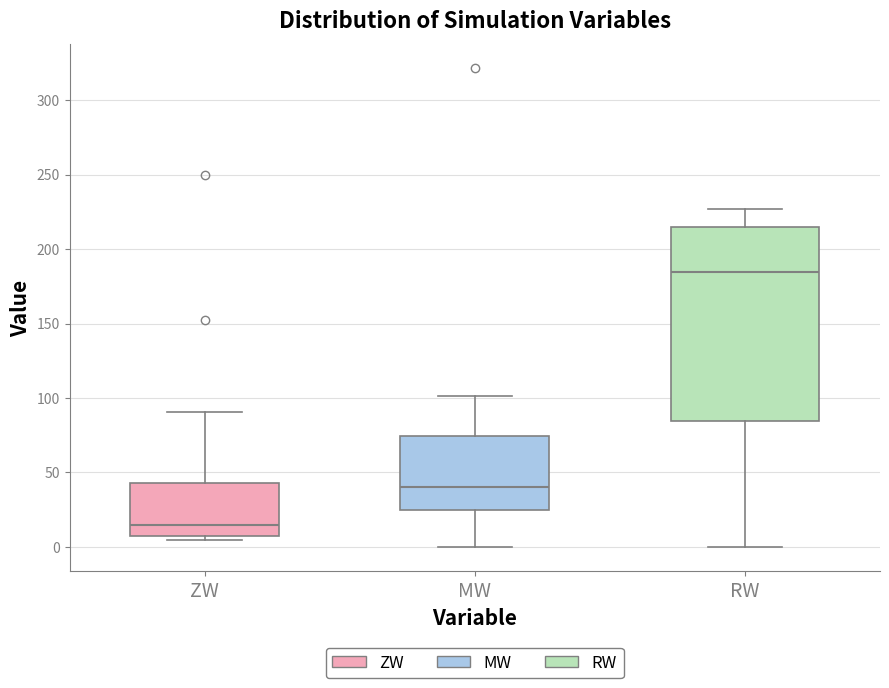

Where does the median line of the box for RW sit on the y-axis? The values are not printed on the chart, so give them approximately, as read against the axis.

185